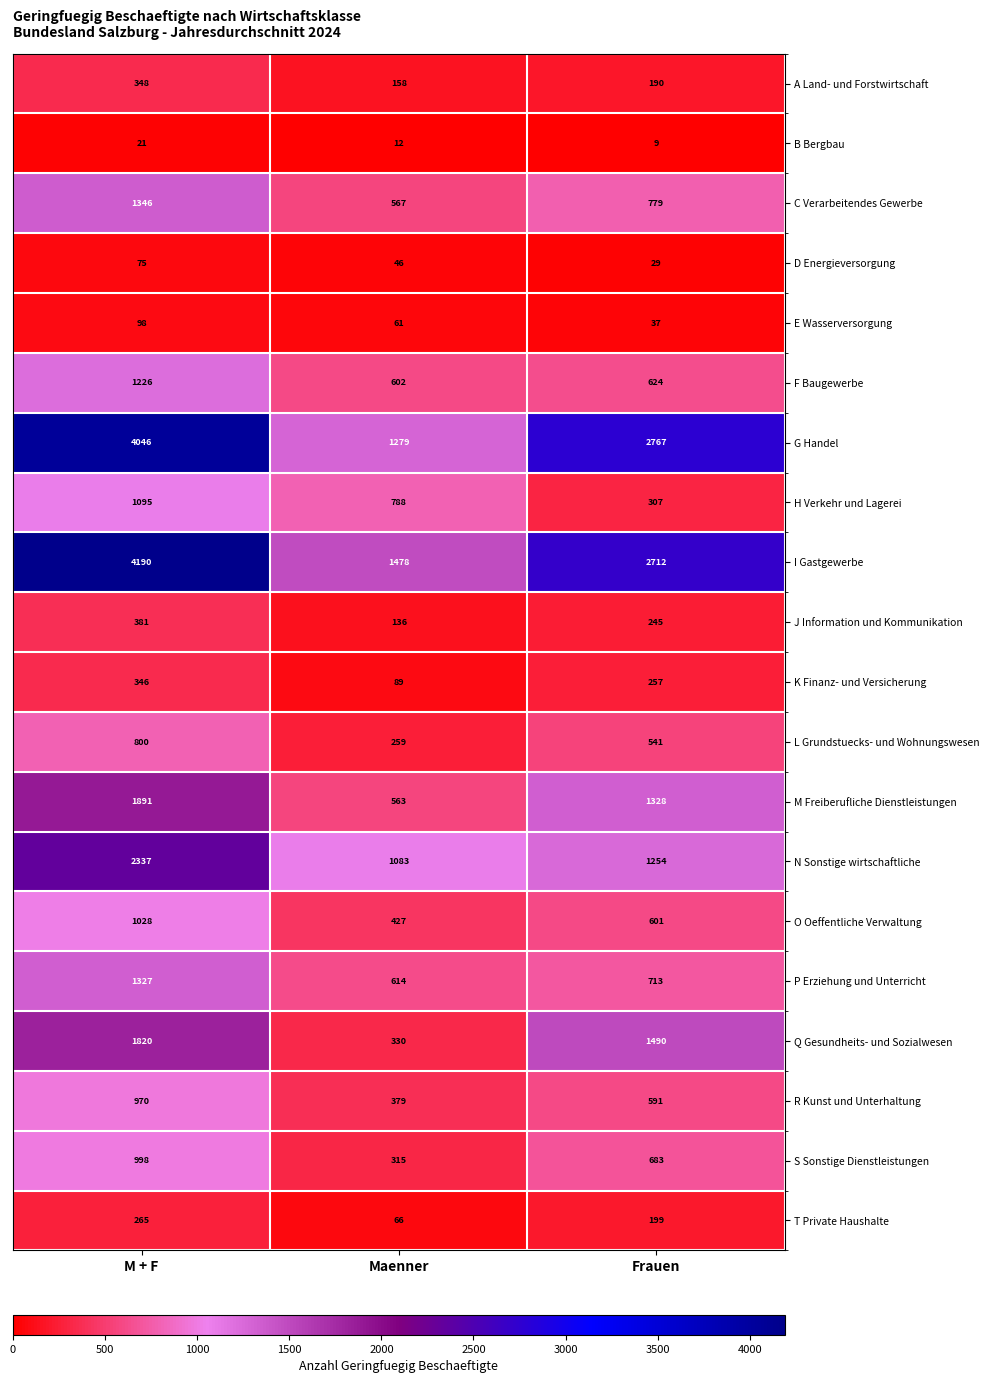

Which series has the largest total across all categories?

I Gastgewerbe